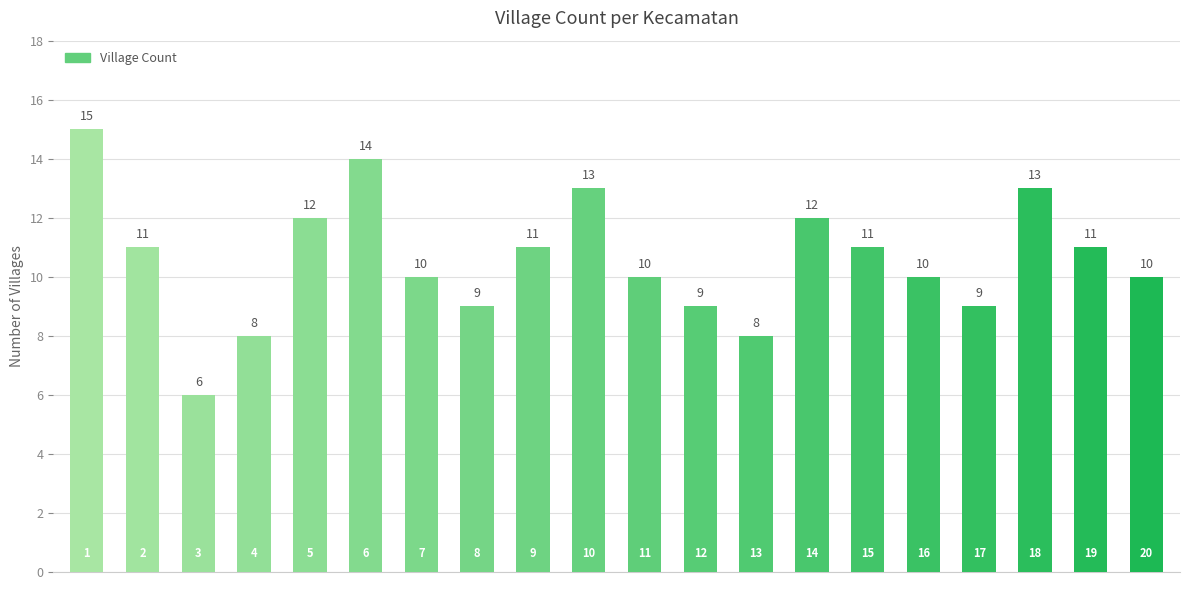

Count the number of data series in this chart.

1